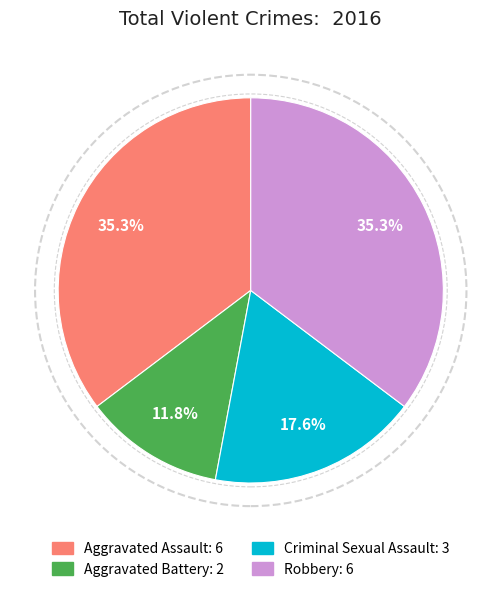

True or false: Robbery accounts for 48% of the total.

False